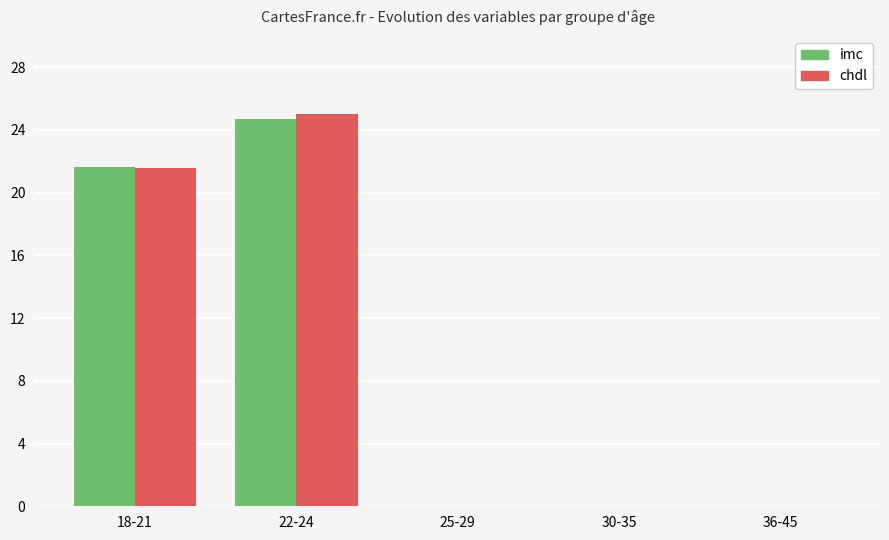

The chdl series shows 25.0 at 22-24. True or false?

True